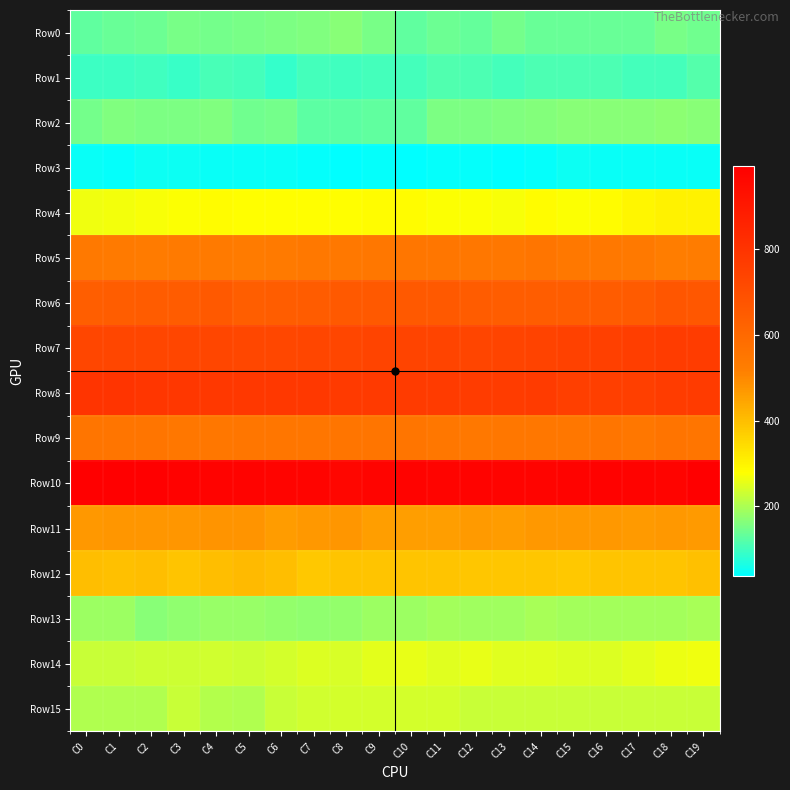

At which category does the chart reach its peak across all series?

C2